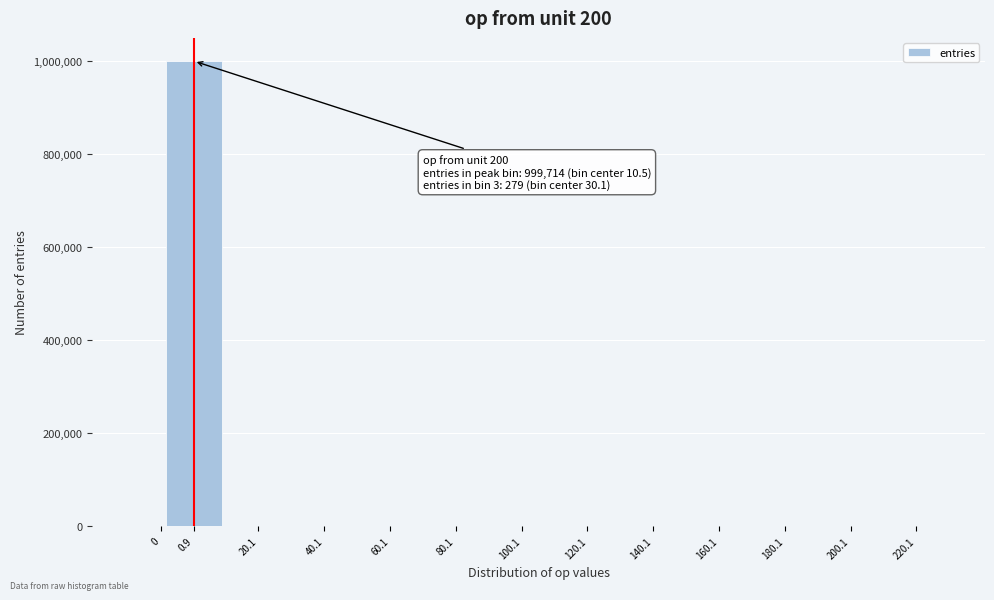

The value at 220.1 is 589595. True or false?

False